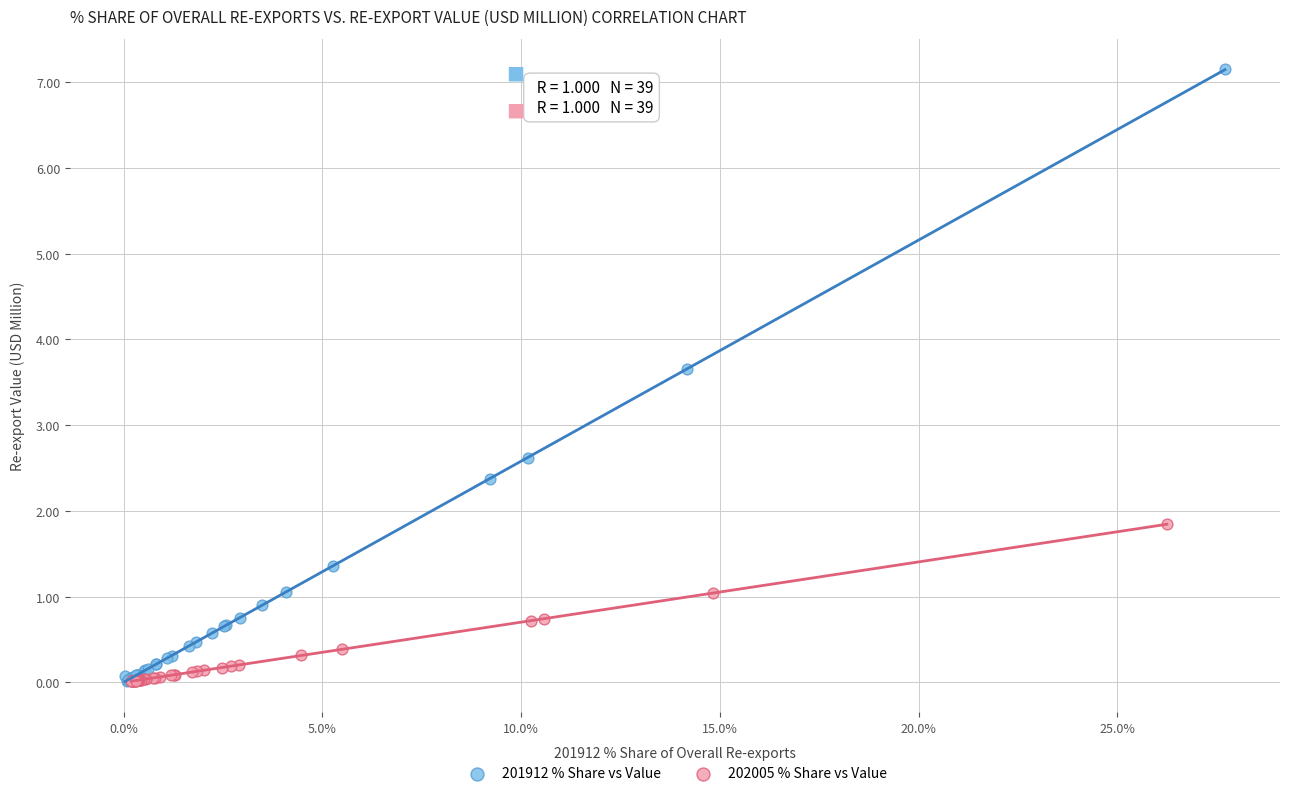

Which series has the largest Y range (max minus min)?

201912 % Share vs Value